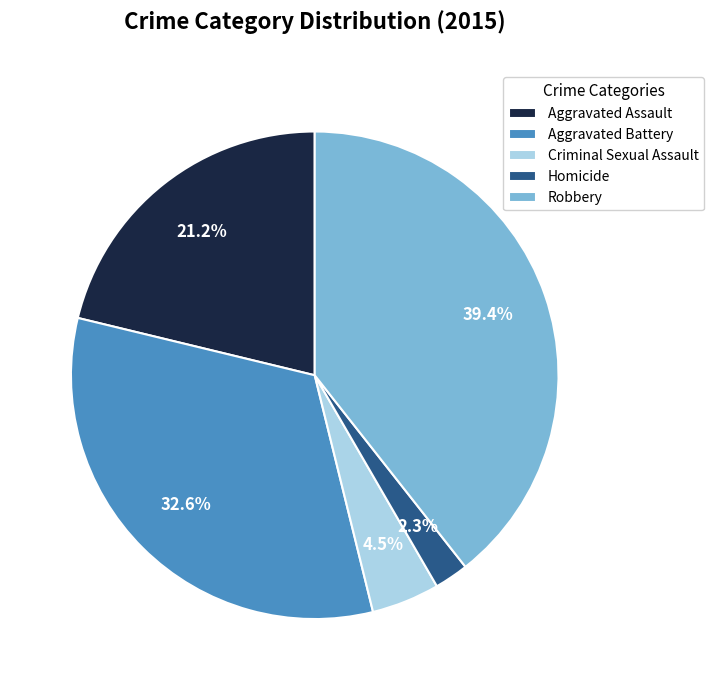

To the nearest percent, what percentage of the pie is Homicide?

2%